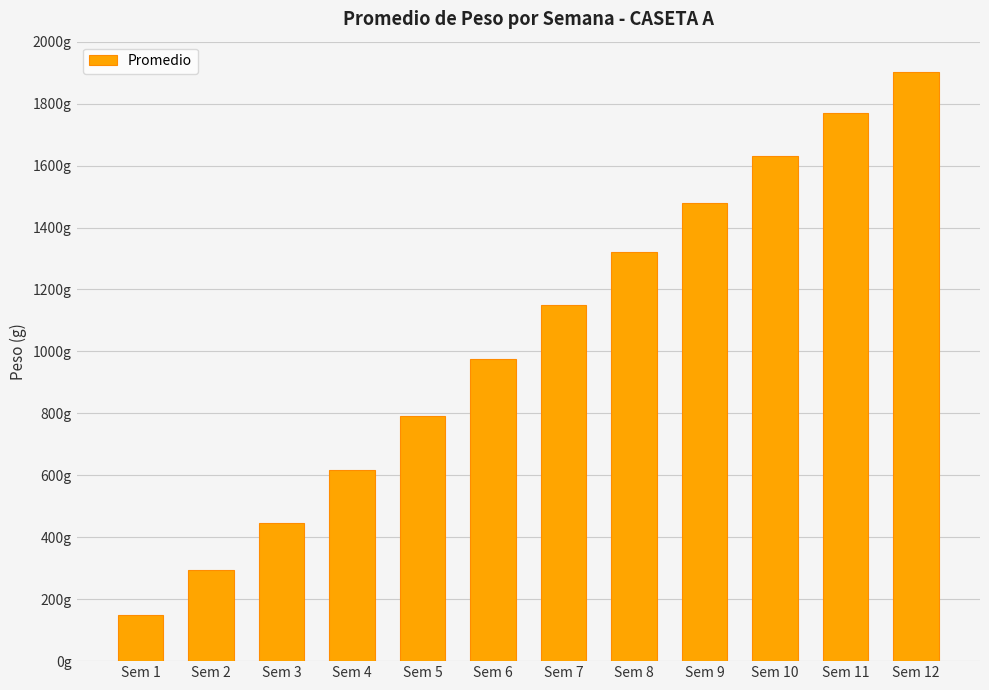

What is the value of the 1st bar from the left?

149.0